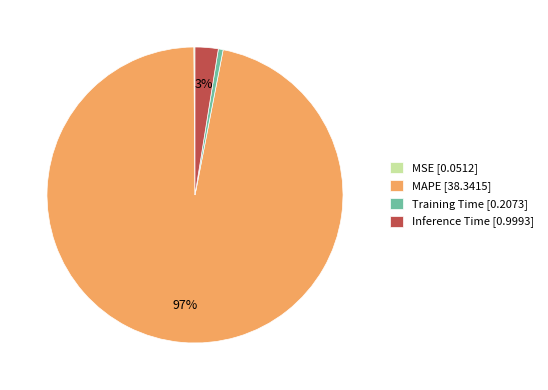

Does any single category account for the majority?

Yes